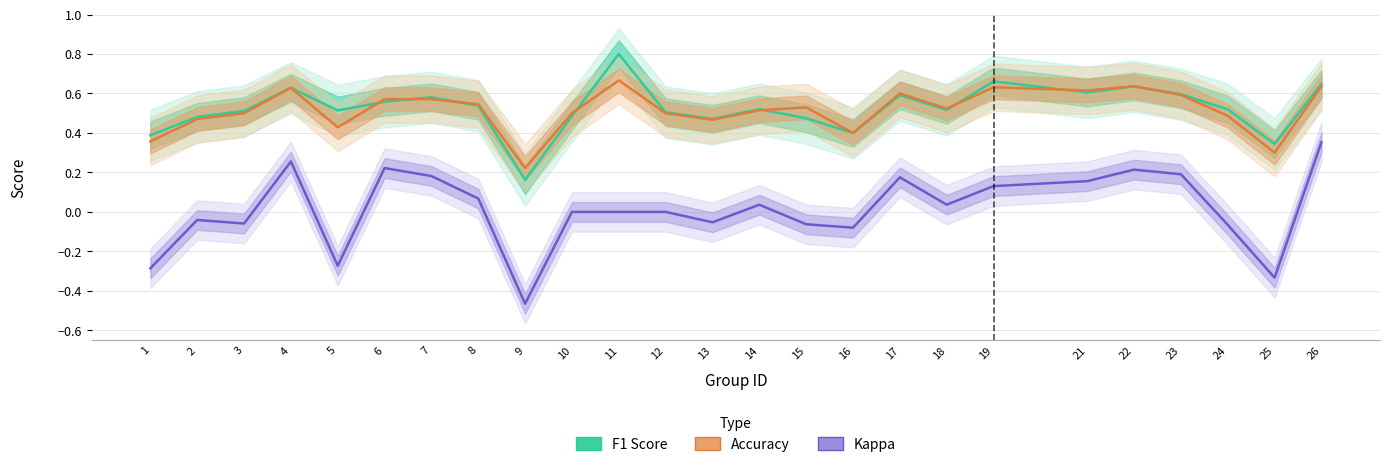

True or false: Accuracy and Kappa intersect in this chart.

False